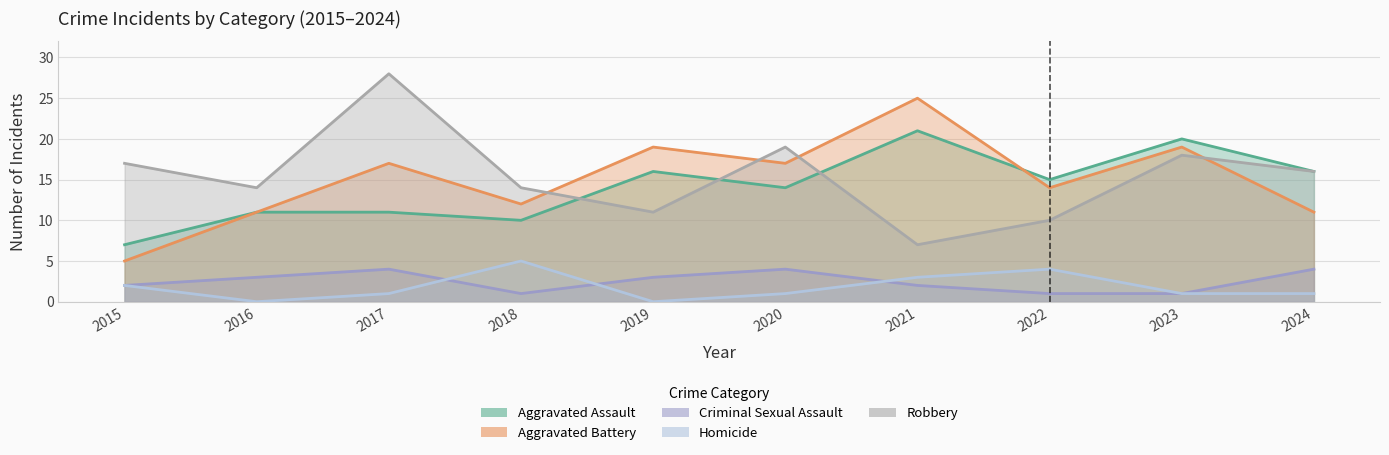

What is the spread (max minus min) of values at 2015?

15